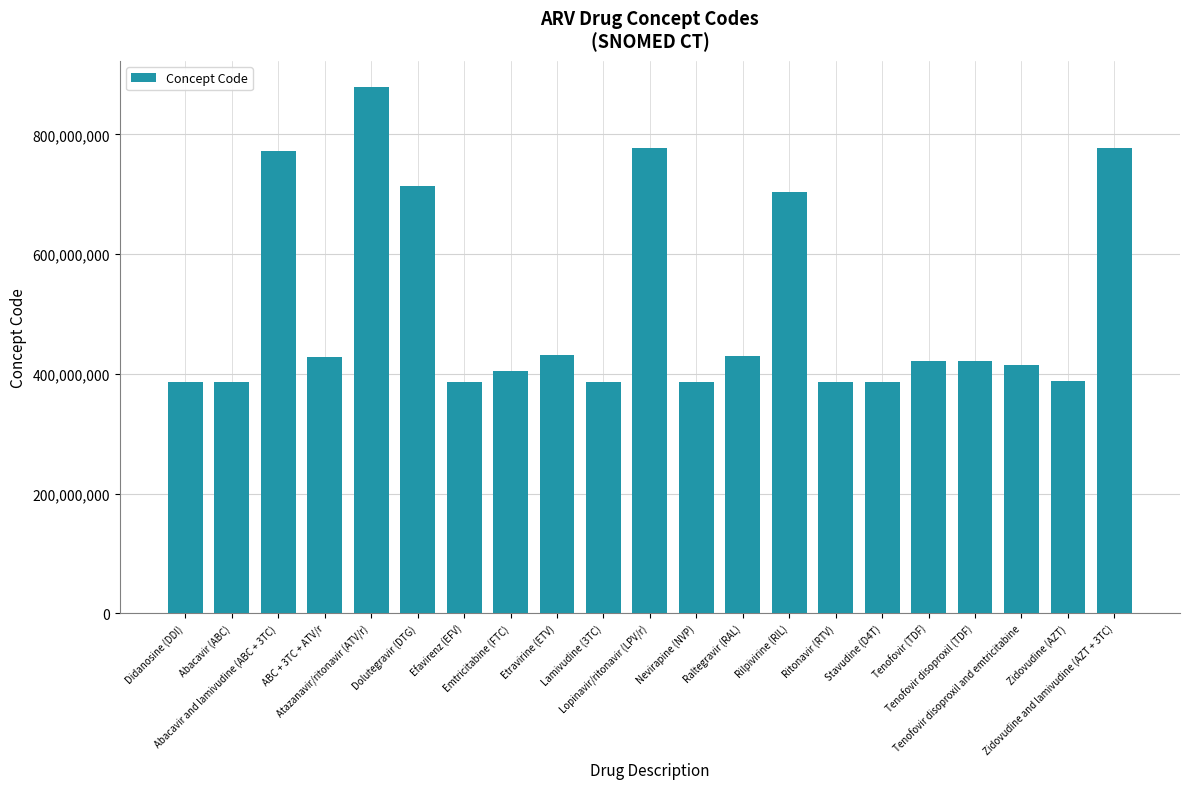

Where does the data first go above 421203005?

Abacavir and lamivudine (ABC + 3TC)